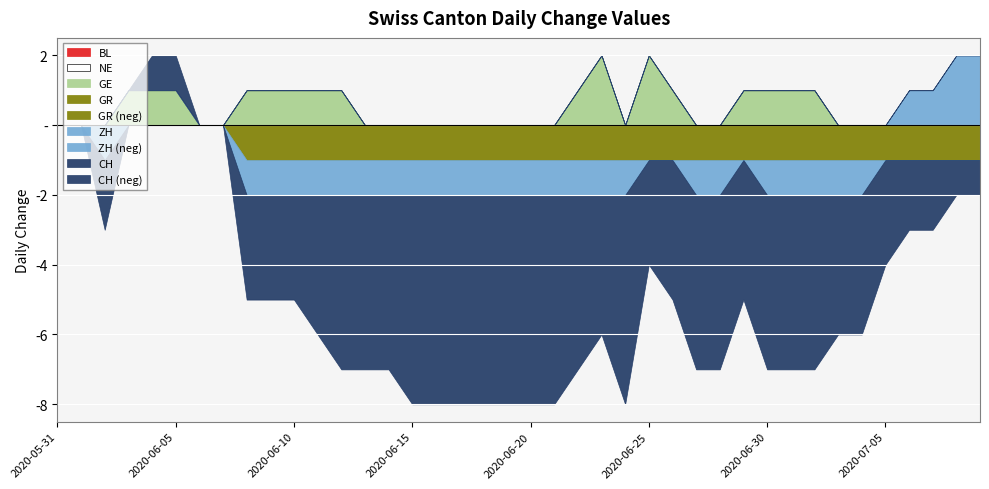

At which category is the sum across all series the highest?

2020-06-04